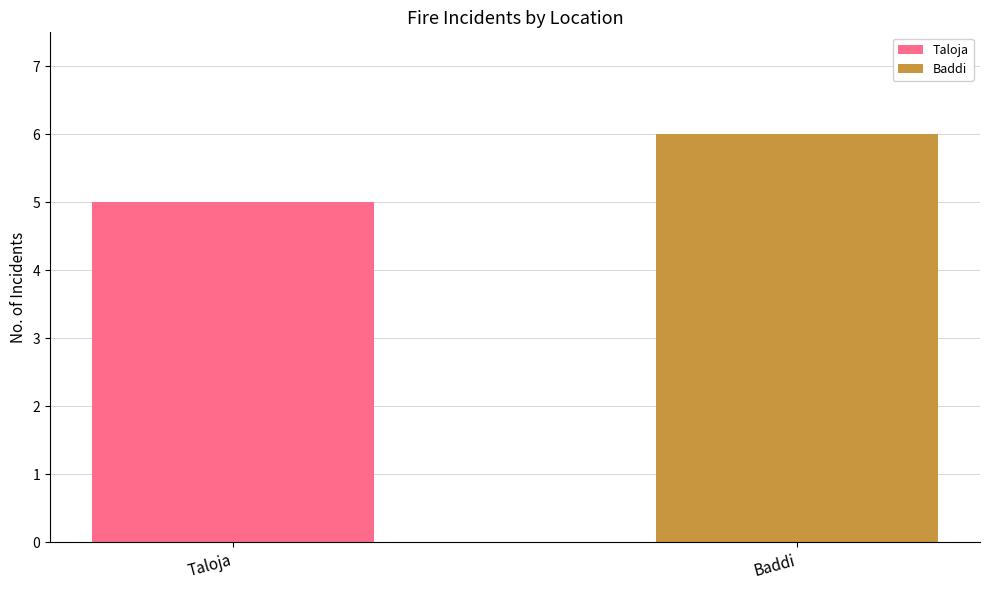

Is the value of Baddi at 7 greater than the value of Taloja at 3?

Yes